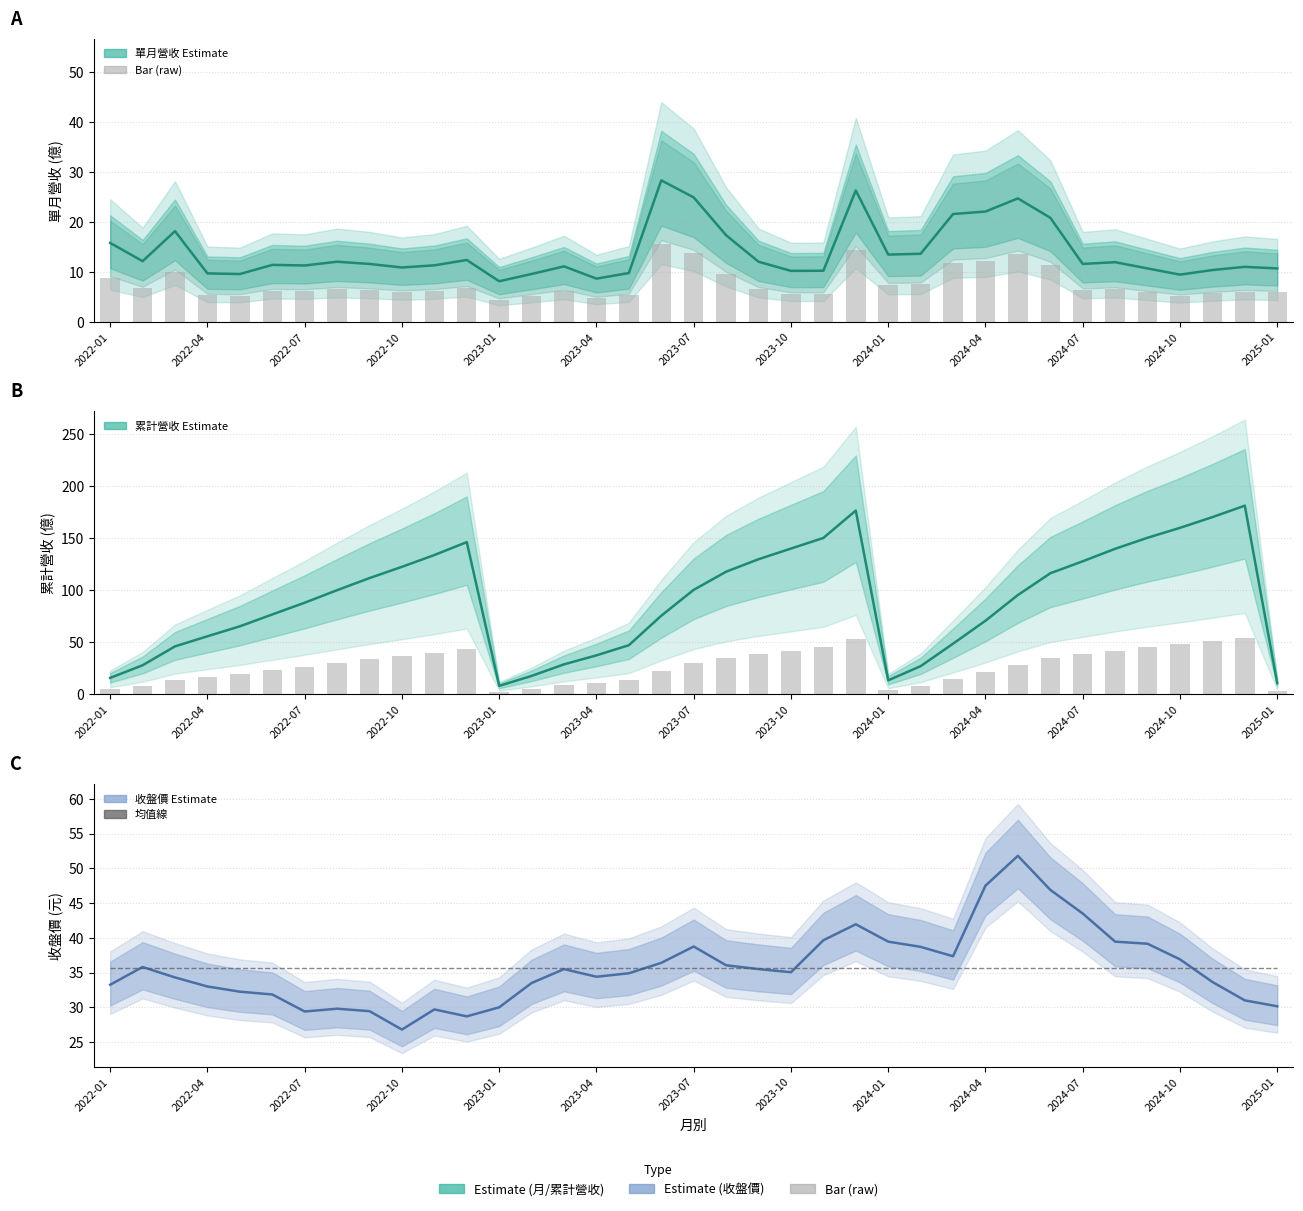

Between 14 and 18, which series saw the biggest shift?

累計營收